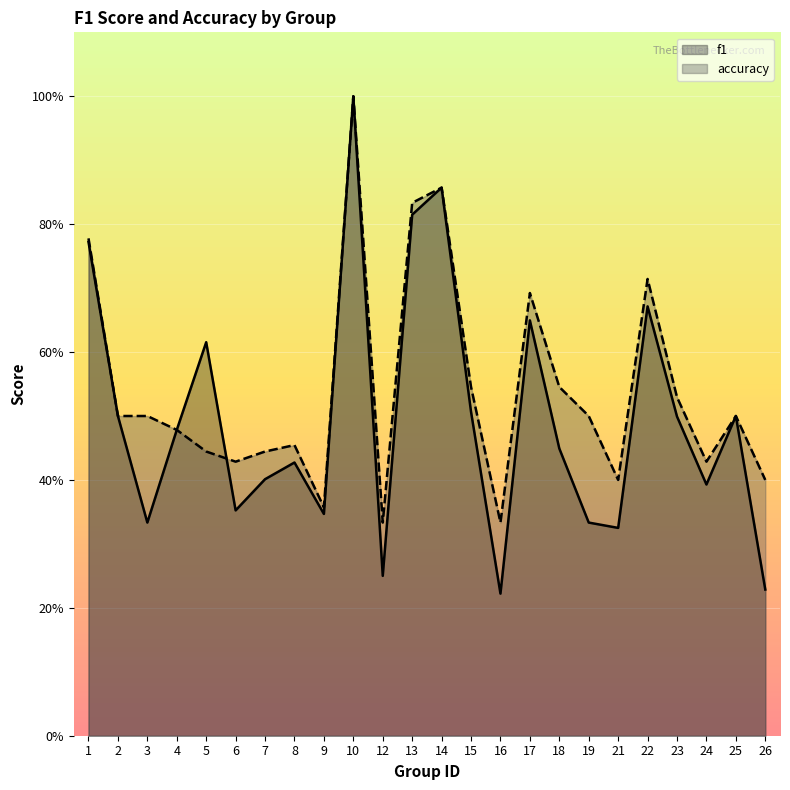

What value does the f1 series have at 12?

0.2